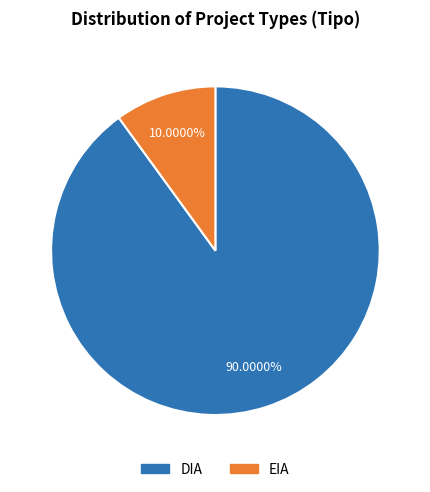

To the nearest percent, what is the difference between the largest and smallest slice percentages?

80%